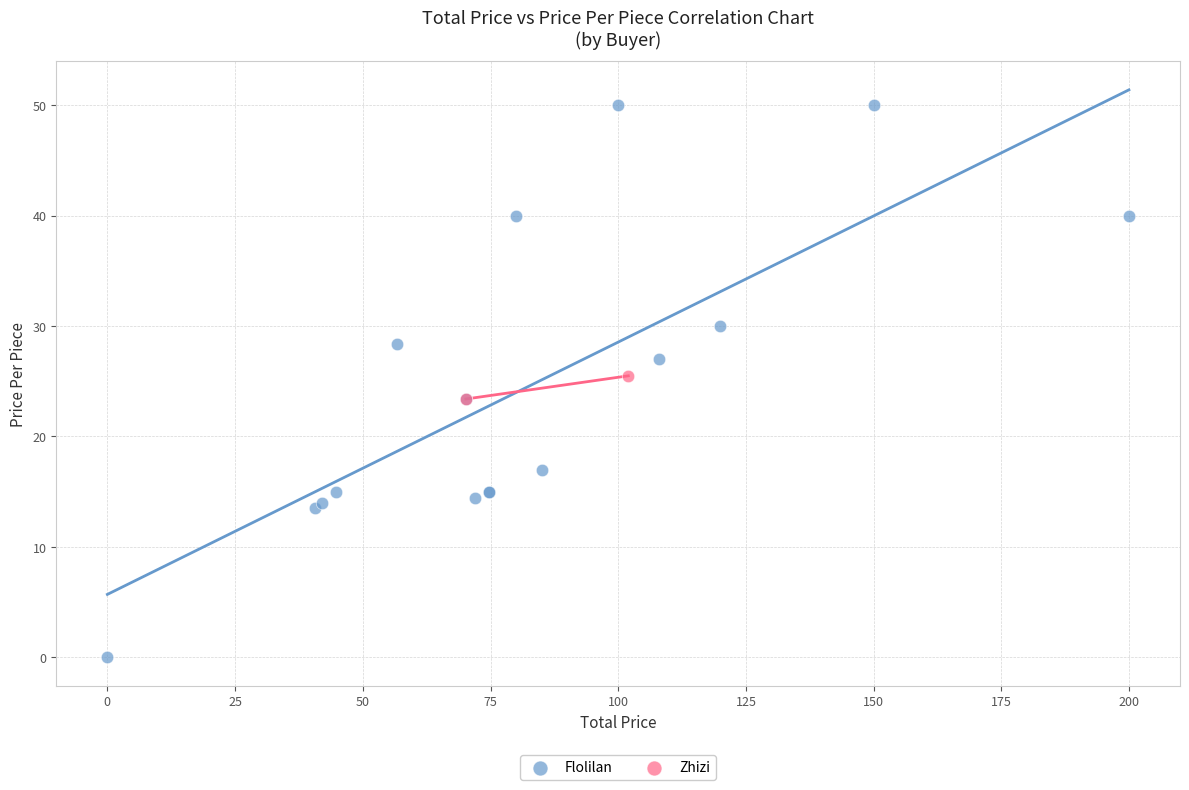

What are all the series names shown in the legend?

Flolilan, Zhizi